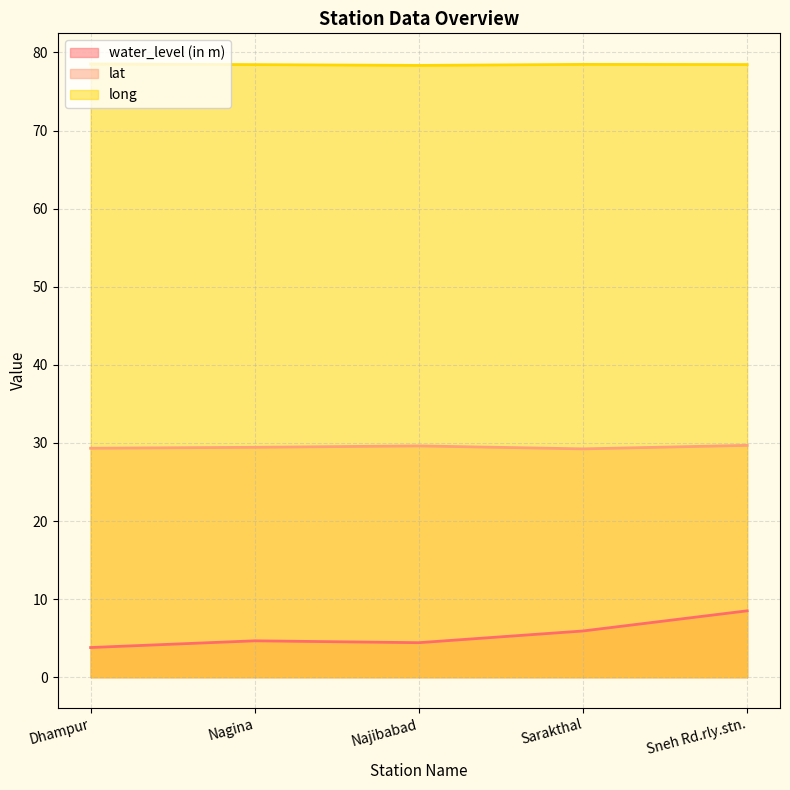

How many interior local valleys does the lat series have?

1